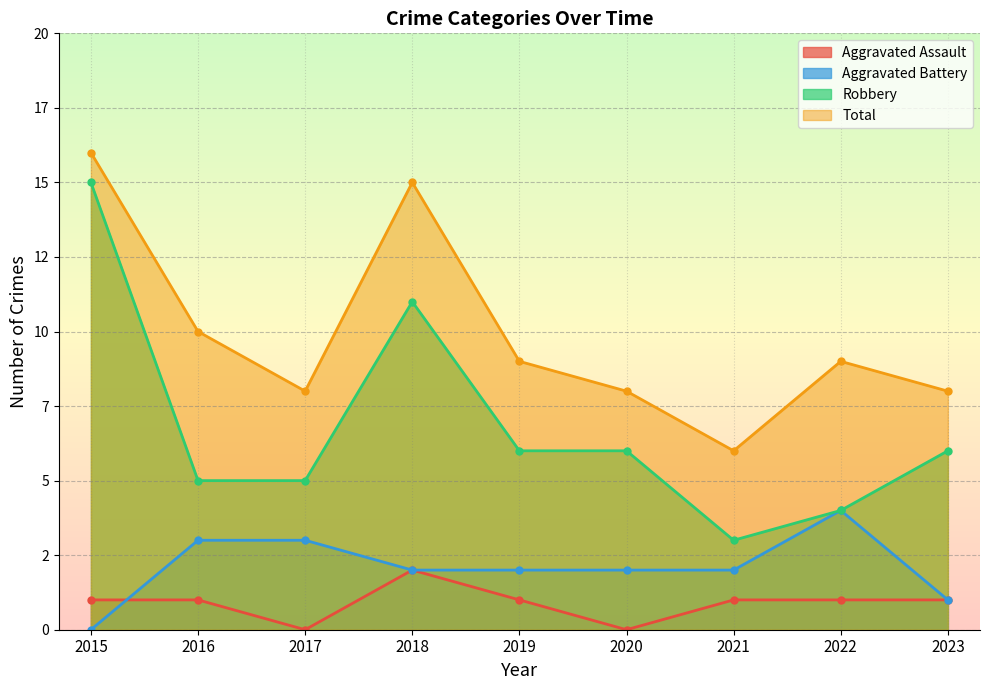

Reading left to right, list all the values displayed in this chart.

Aggravated Assault: 2015=1	2016=1	2017=0	2018=2	2019=1	2020=0	2021=1	2022=1	2023=1
Aggravated Battery: 2015=0	2016=3	2017=3	2018=2	2019=2	2020=2	2021=2	2022=4	2023=1
Robbery: 2015=15	2016=5	2017=5	2018=11	2019=6	2020=6	2021=3	2022=4	2023=6
Total: 2015=16	2016=10	2017=8	2018=15	2019=9	2020=8	2021=6	2022=9	2023=8